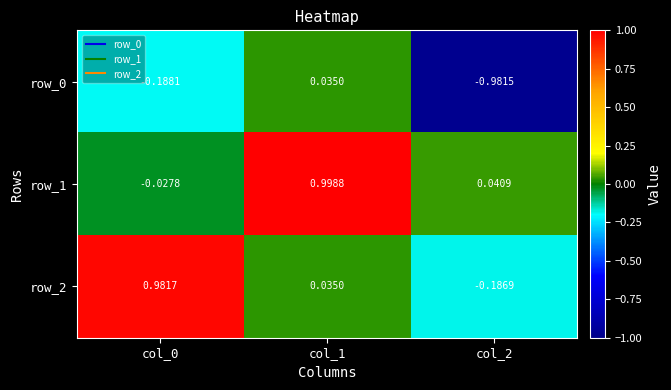

Is the value of row_2 at col_0 greater than the value of row_0 at col_2?

Yes